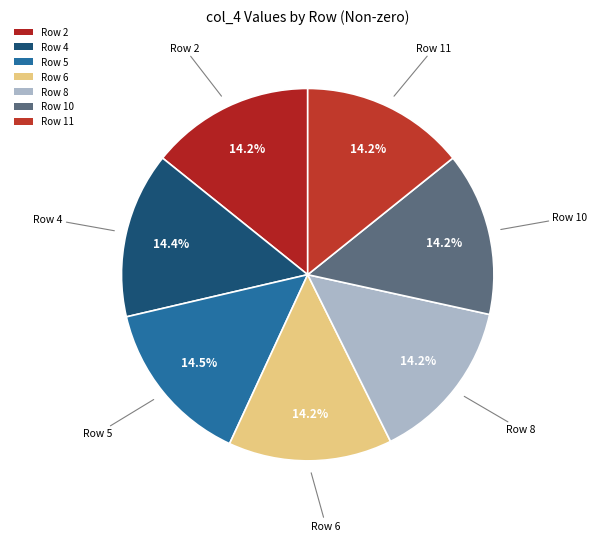

How many segments does this pie chart have?

7